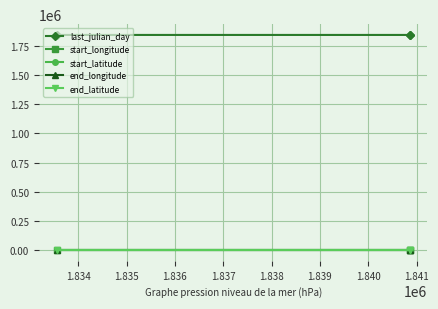

How many lines are shown in the chart?

5